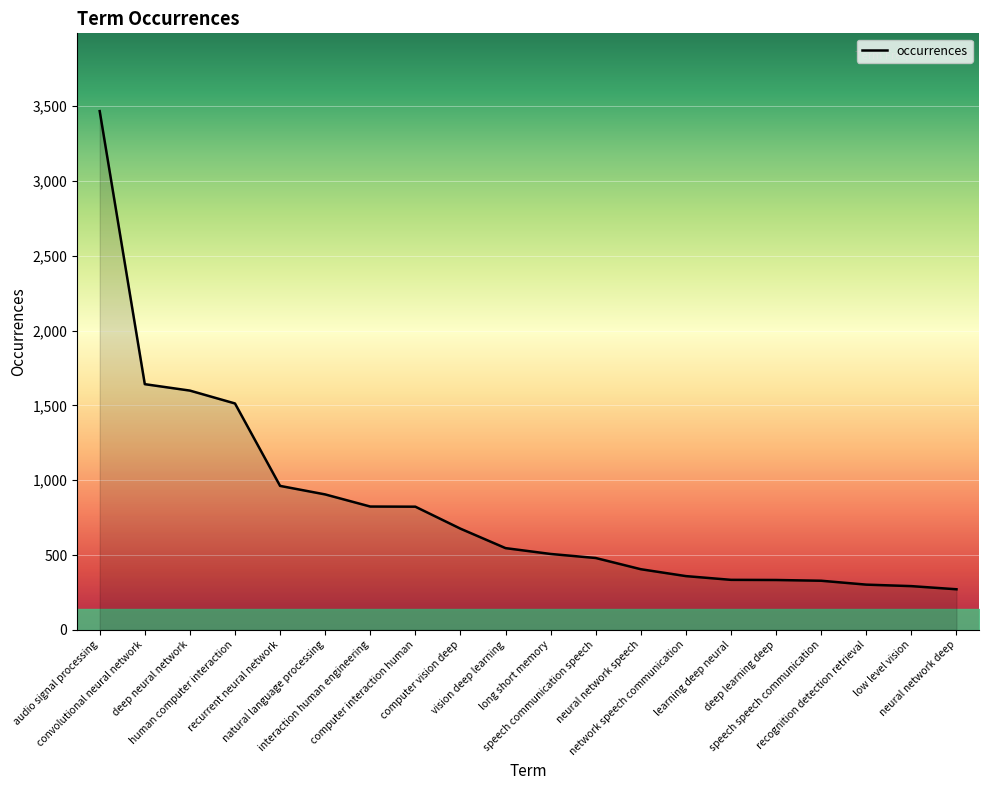

What value does the data have at speech communication speech, to the nearest 10?

480